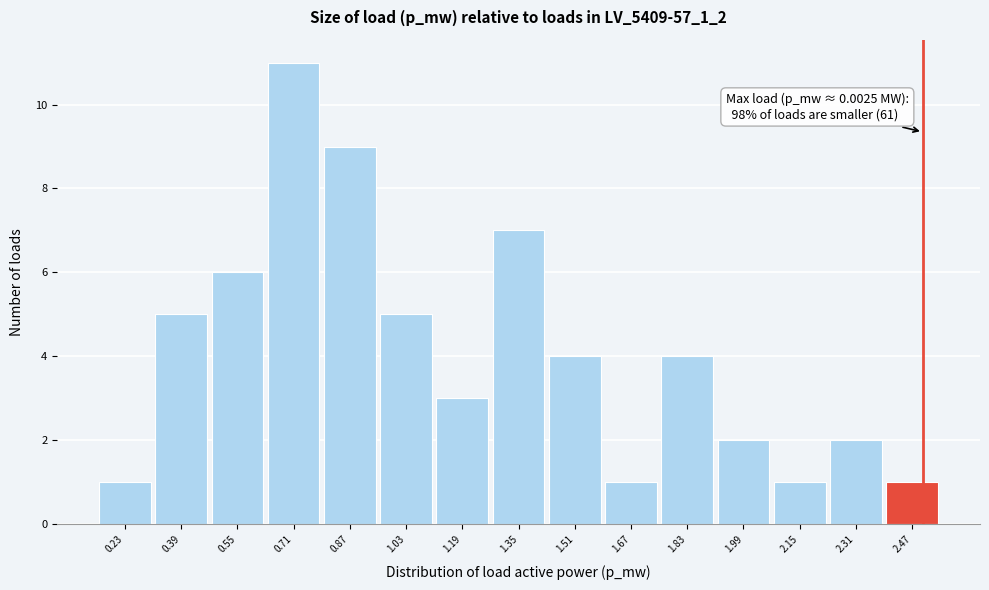

Over which range of the x-axis is the bar tallest?

0.64 to 0.80